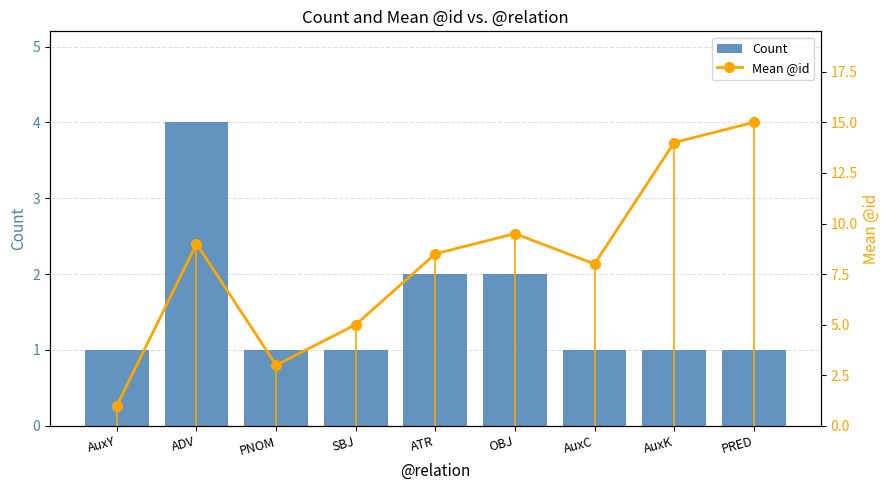

Is the value of Mean @id at SBJ greater than the value of Count at SBJ?

Yes